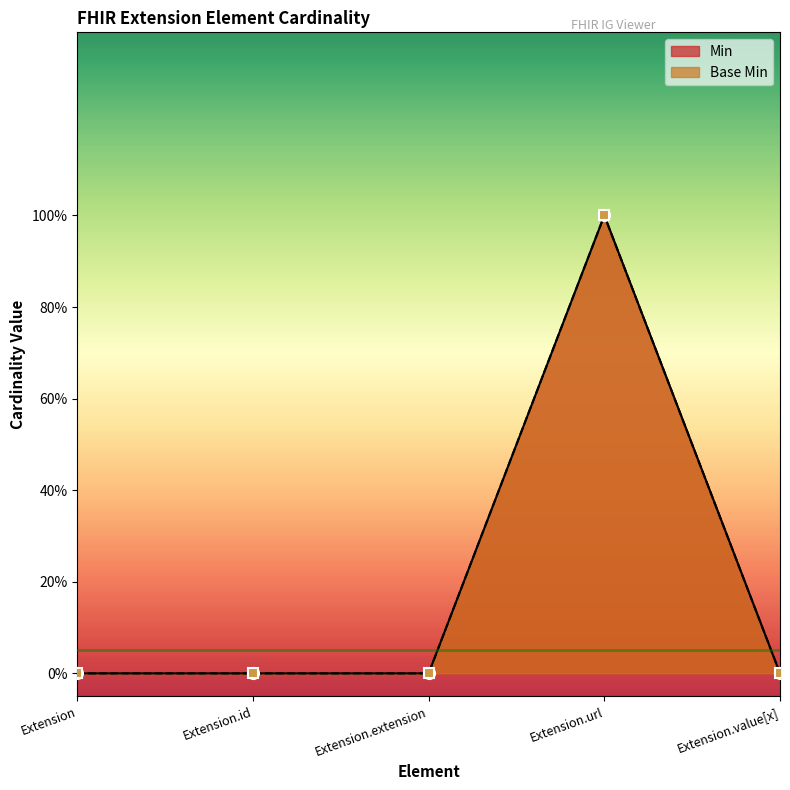

What is the label of the 4th point from the left?

Extension.url